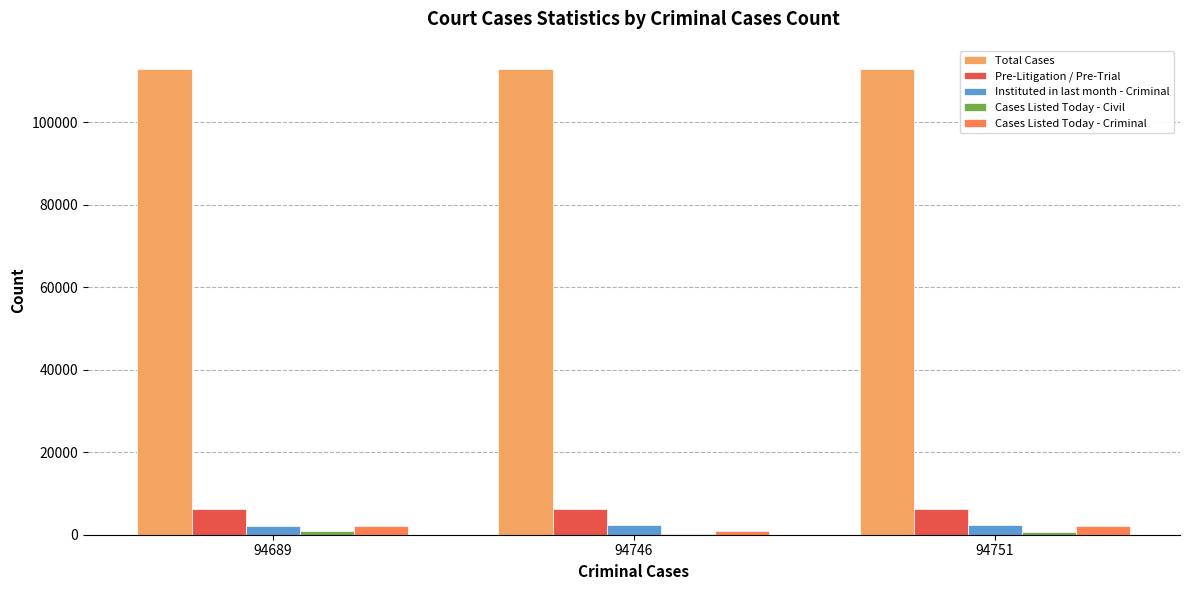

What is the sum of all Total Cases values?

338533